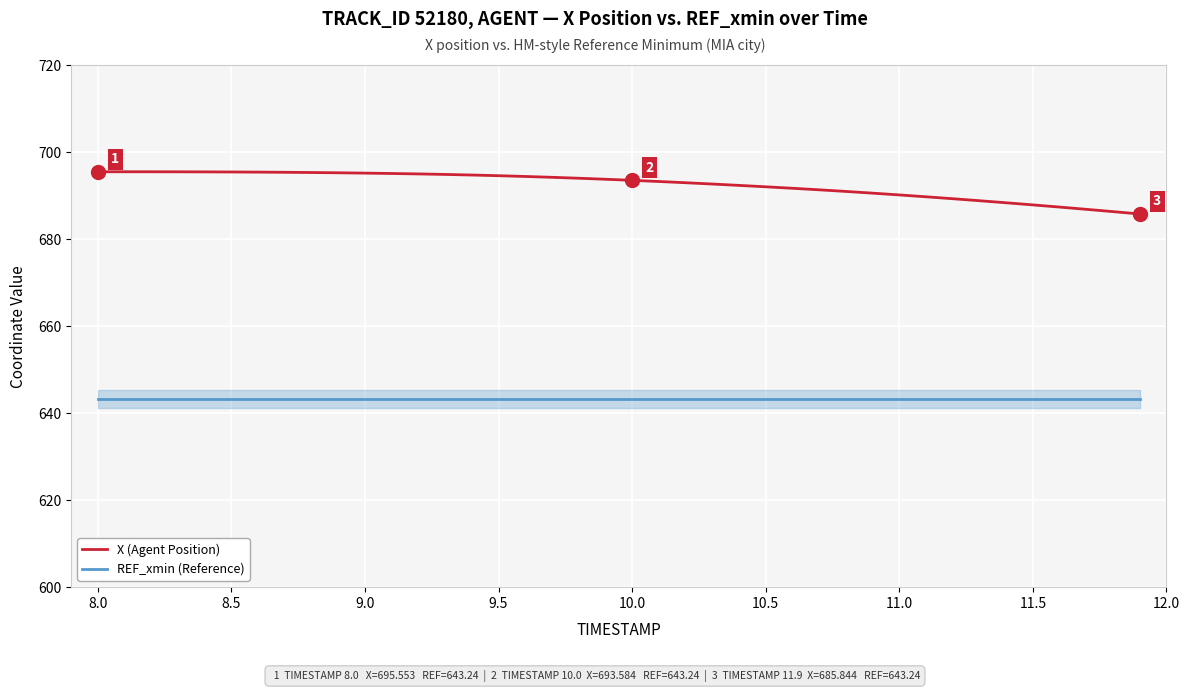

Which series has the largest total across all categories?

X (Agent Position)